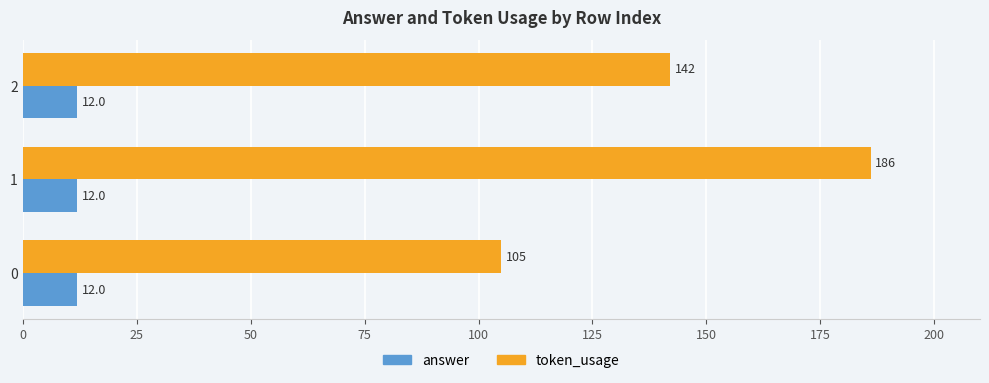

Rank the series at 2 from lowest to highest value.

answer, token_usage